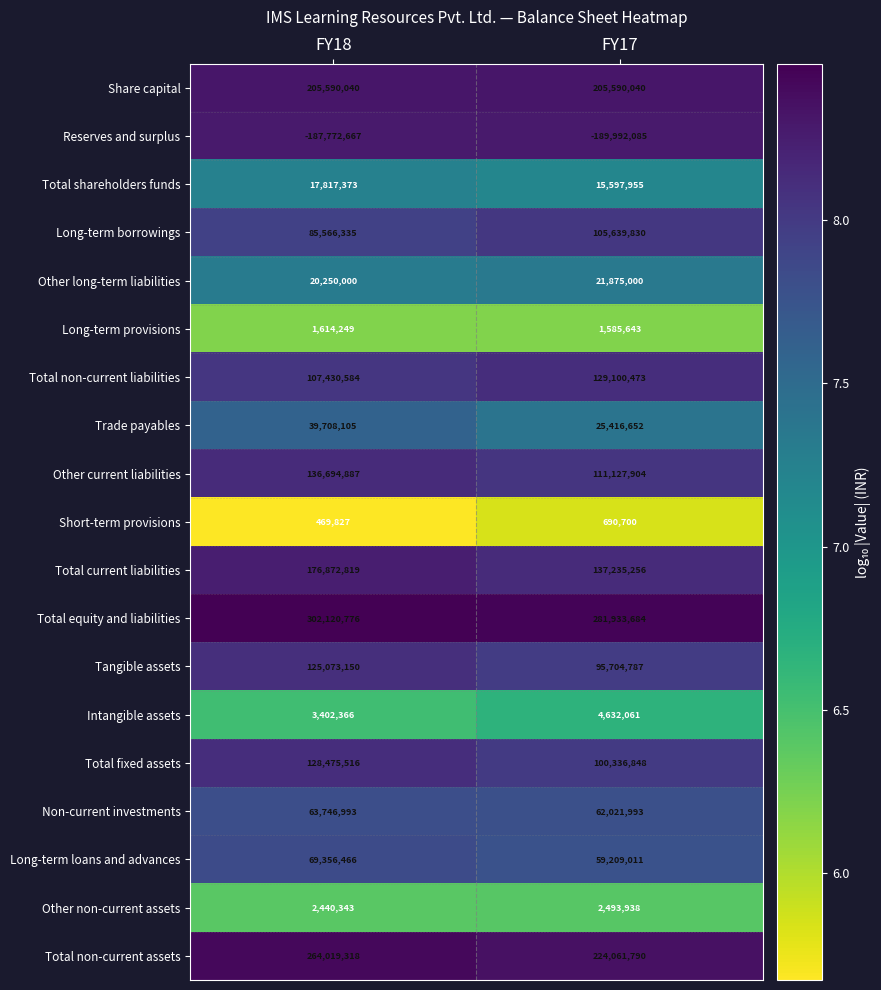

Count the number of categories in the chart.

2